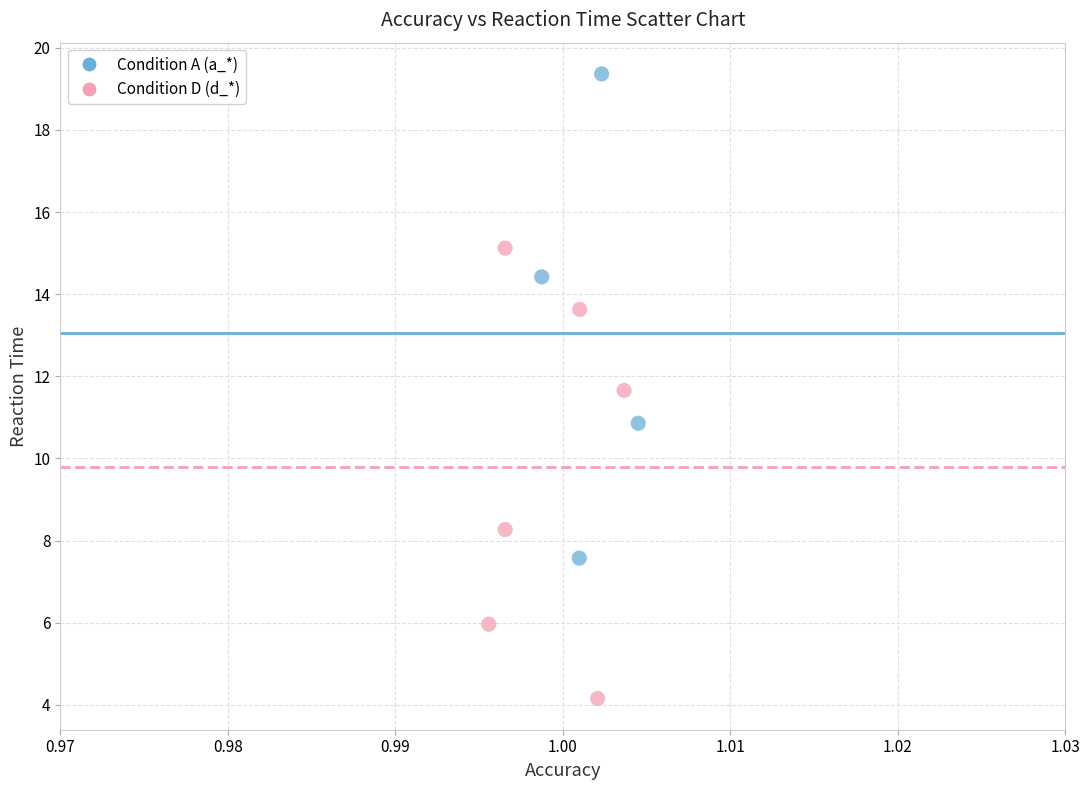

Which series contains the highest Y value?

Condition A (a_*)